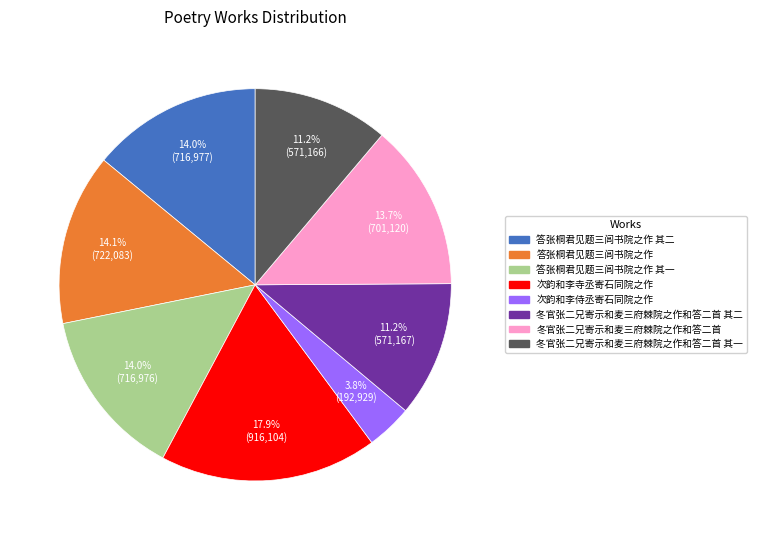

Does any single category account for the majority?

No